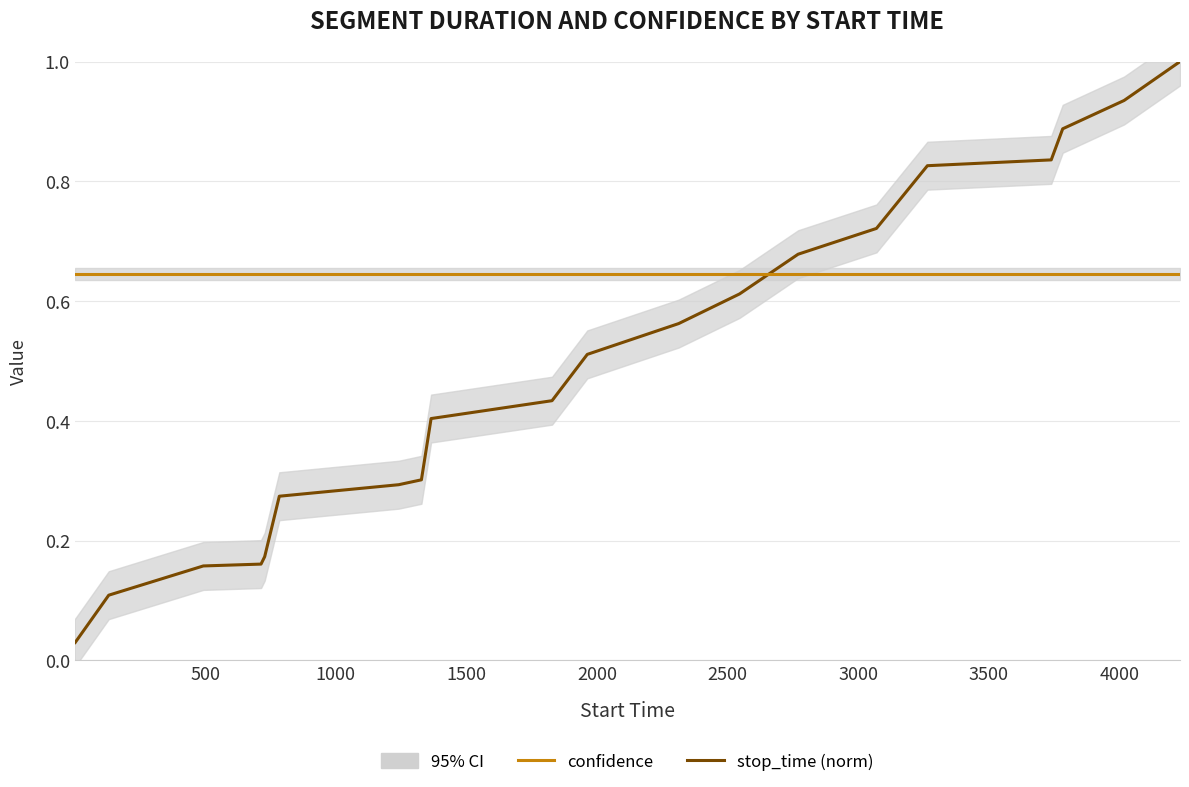

What are all the series names shown in the legend?

stop_time (norm), confidence